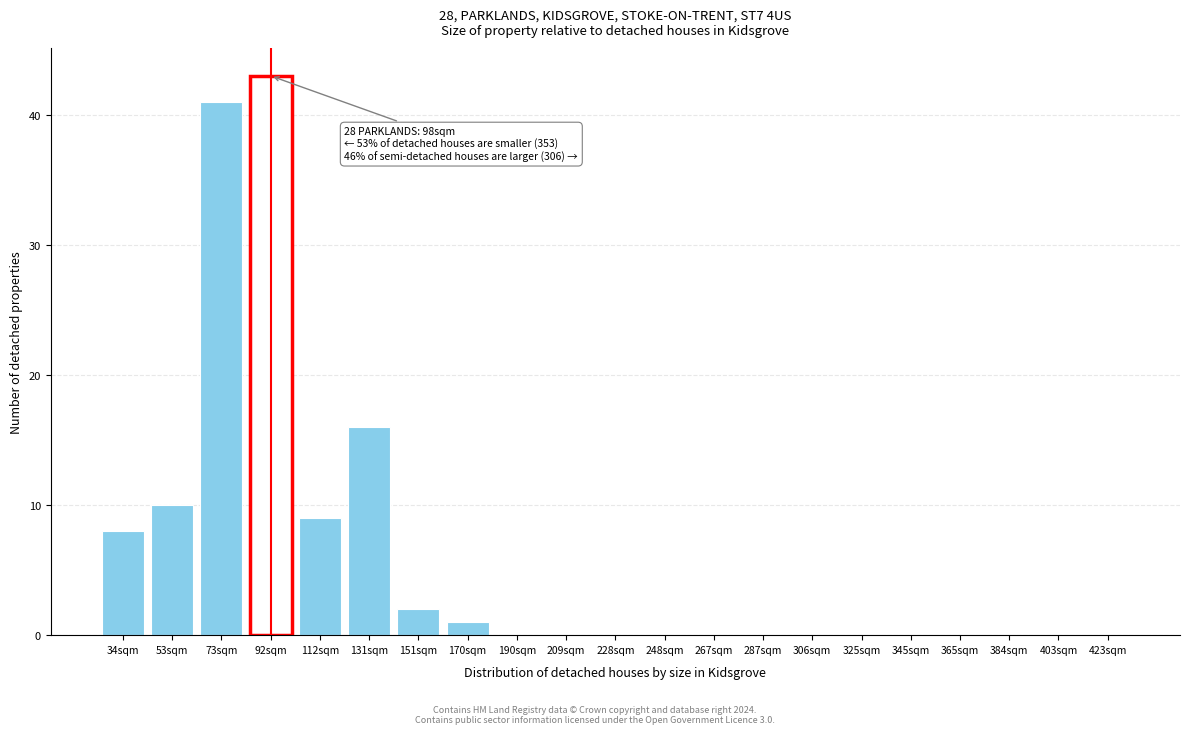

Reading left to right, what are all the values shown in this chart?

34sqm=8	53sqm=10	73sqm=41	92sqm=43	112sqm=9	131sqm=16	151sqm=2	170sqm=1	190sqm=0	209sqm=0	228sqm=0	248sqm=0	267sqm=0	287sqm=0	306sqm=0	325sqm=0	345sqm=0	365sqm=0	384sqm=0	403sqm=0	423sqm=0